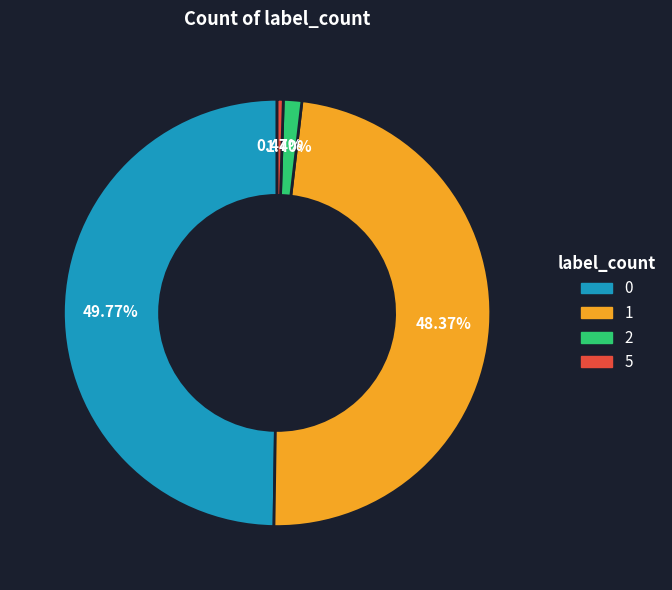

To the nearest percent, what percentage of the pie is 2?

1%